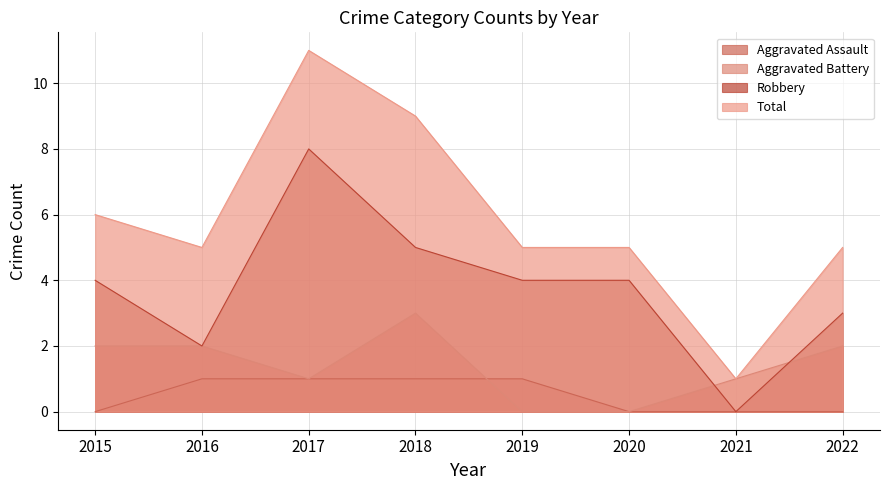

What is the maximum value shown in the chart?

11